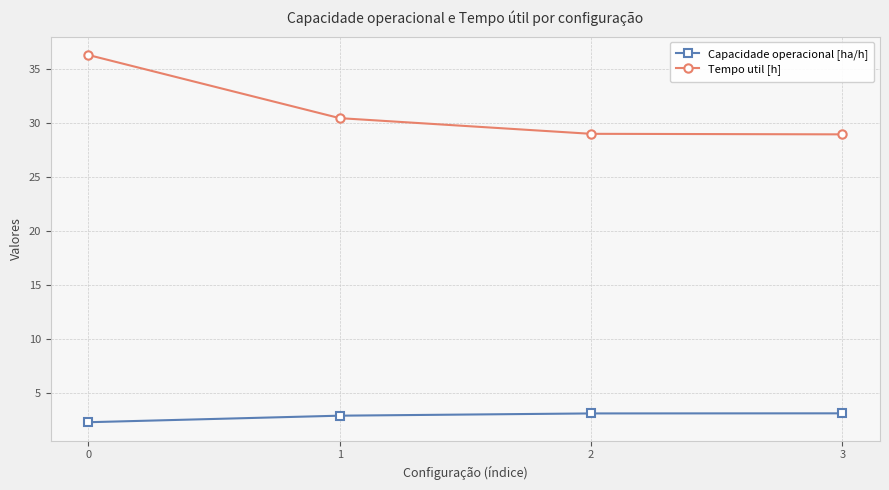

How many lines are shown in the chart?

2